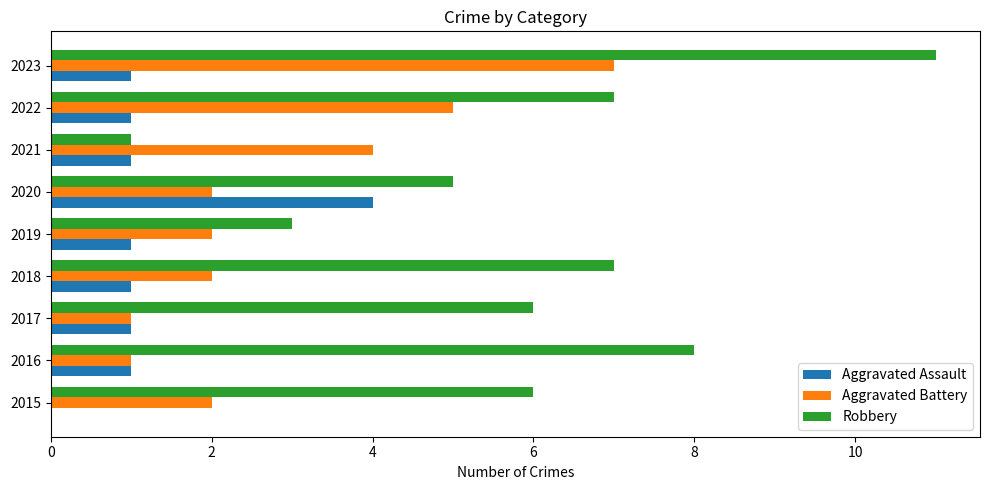

Is the value of Robbery at 2023 greater than the value of Aggravated Battery at 2023?

Yes